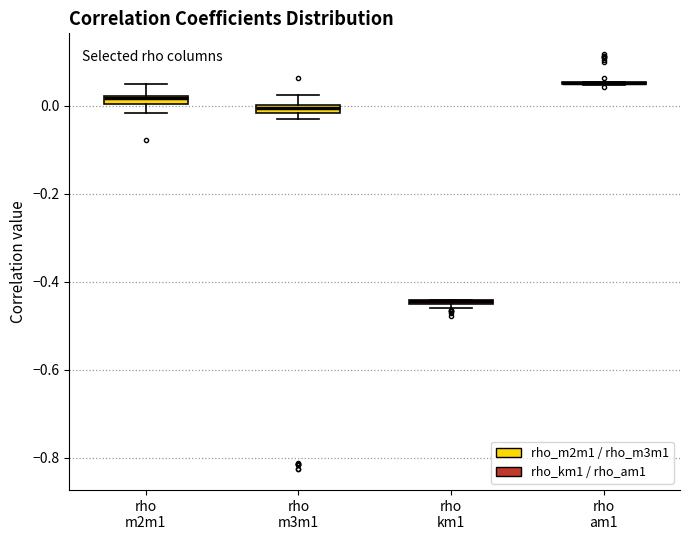

Where is the lower edge of the box for rho km1 on the y-axis? The values are not printed on the chart, so give them approximately, as read against the axis.

-0.46